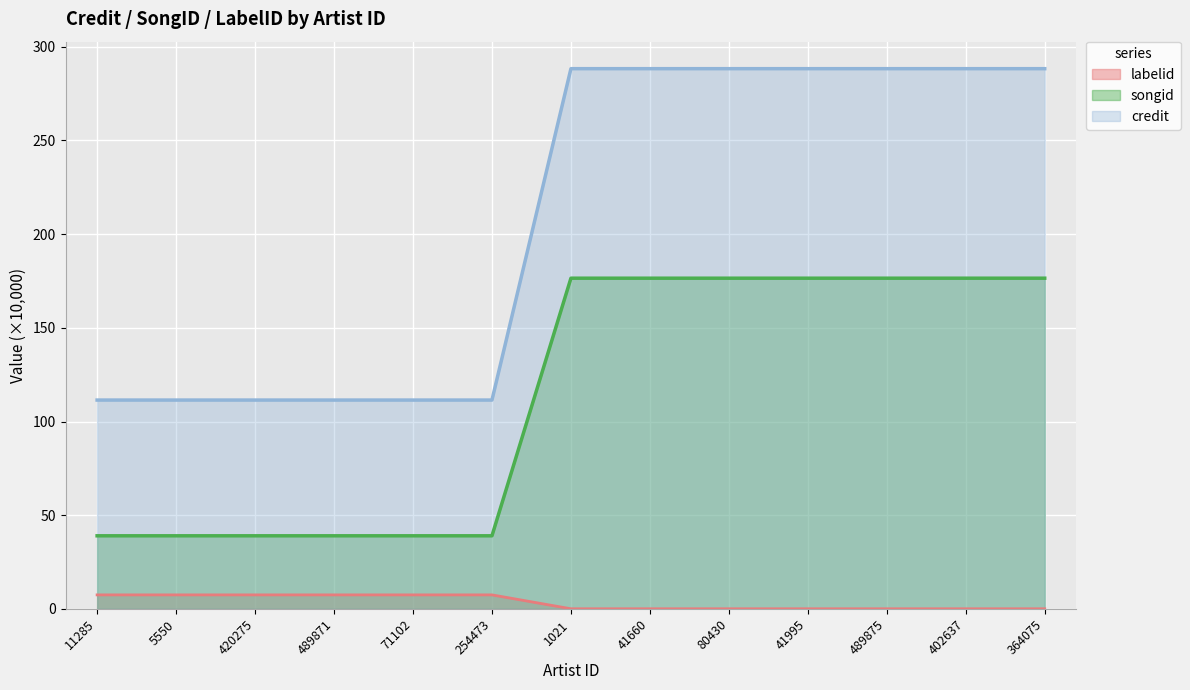

What is the minimum value shown in the chart?

0.1